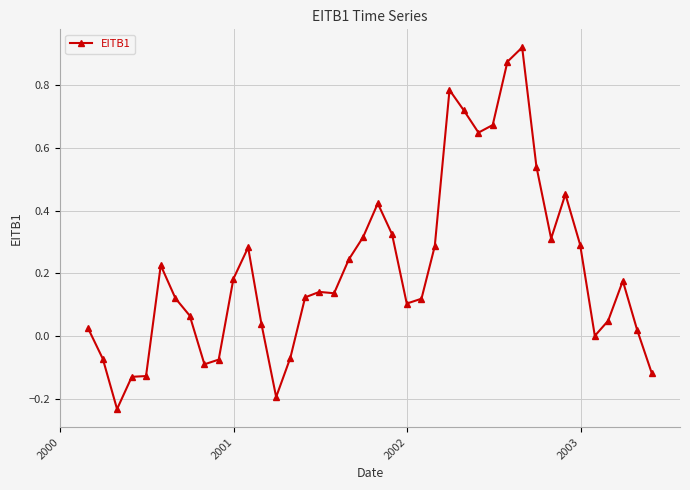

True or false: the data has more than 2 interior local peaks.

True